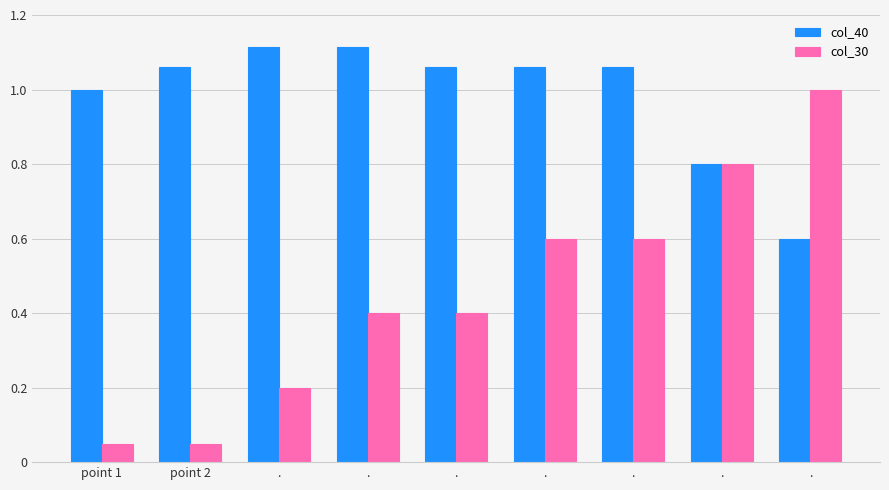

What value does the col_30 series have at .?

0.2